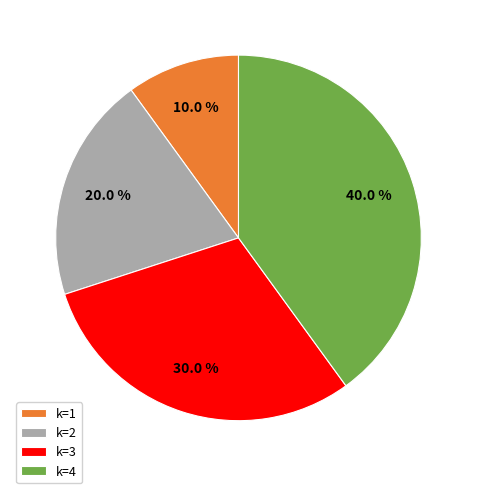

To the nearest percent, what is the average slice percentage?

25%